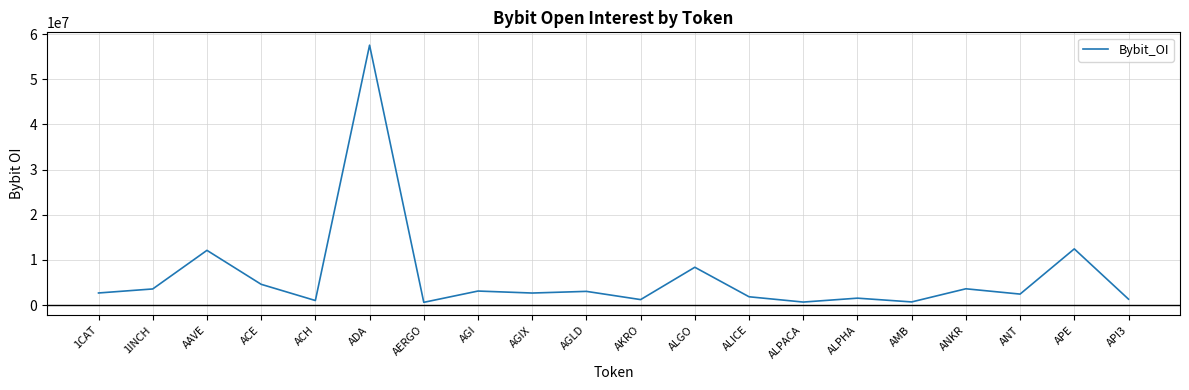

Between 1INCH and ADA, which is larger?

ADA